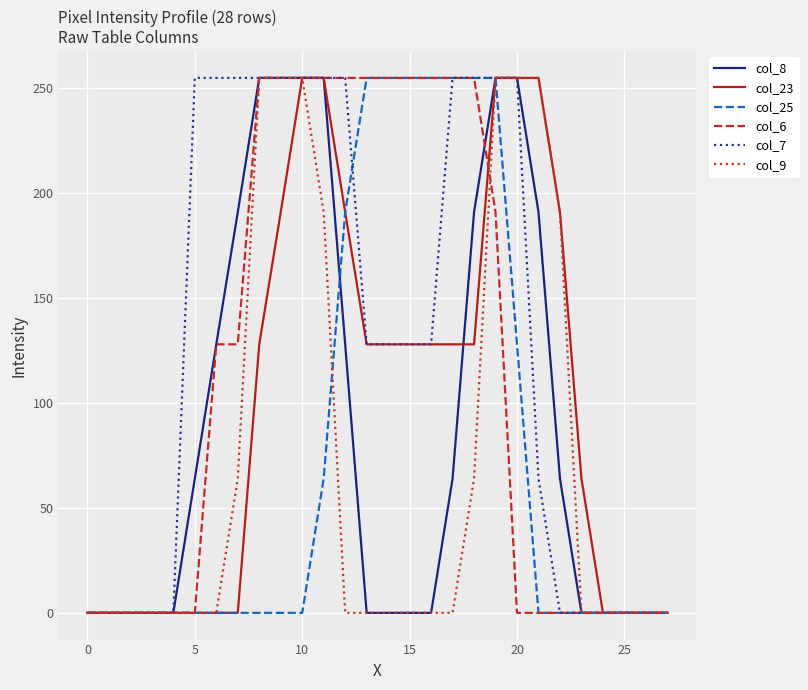

Does the chart display data point markers on the line(s)?

No